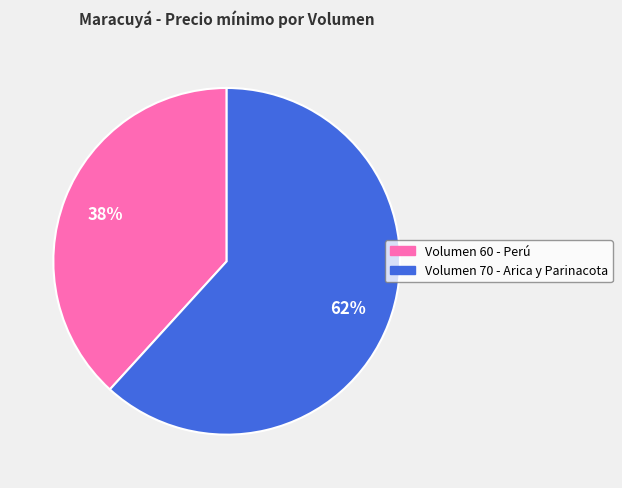

To the nearest percent, what is the average slice percentage?

50%